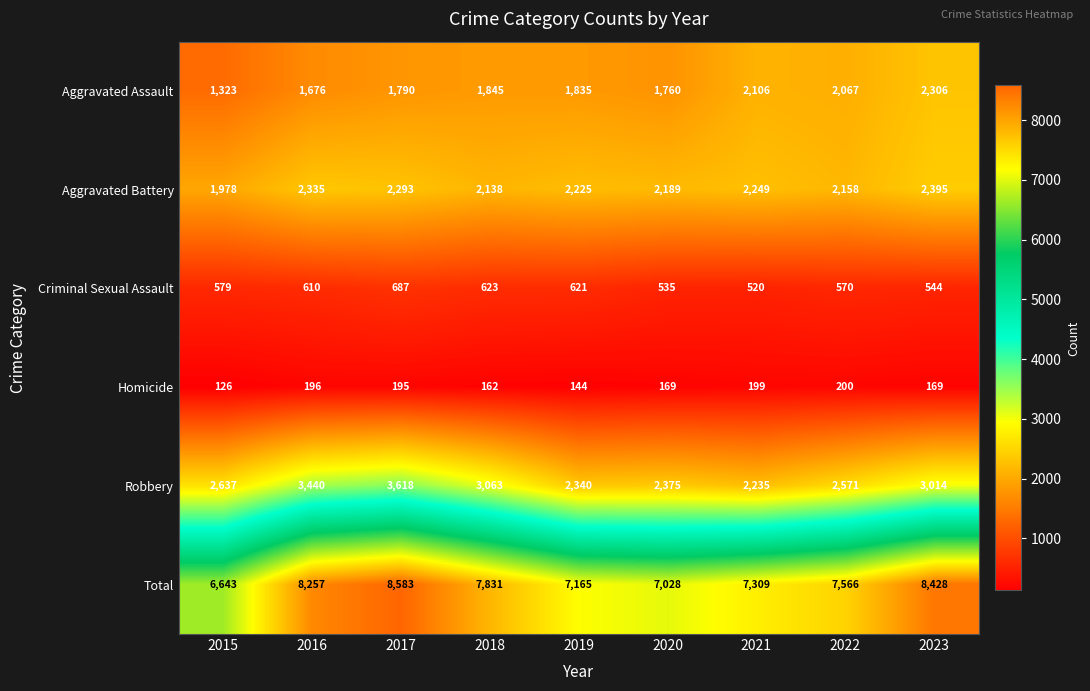

At which category is the sum across all series the highest?

2017